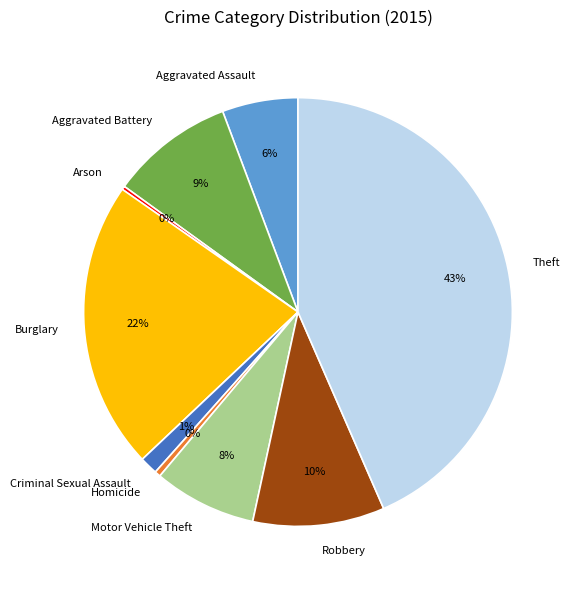

Approximately how many times larger is the value at Burglary compared to Motor Vehicle Theft?

2.8